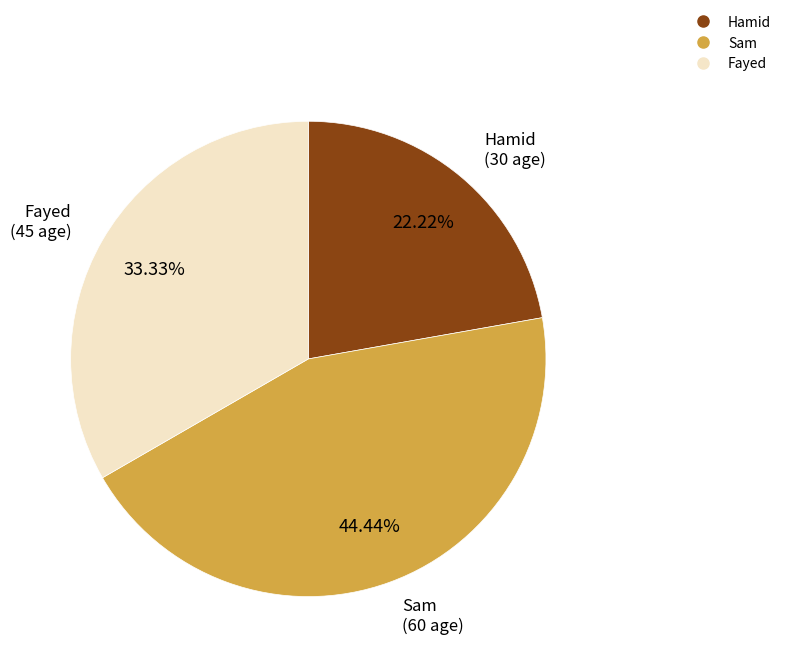

True or false: Fayed accounts for 33% of the total.

True